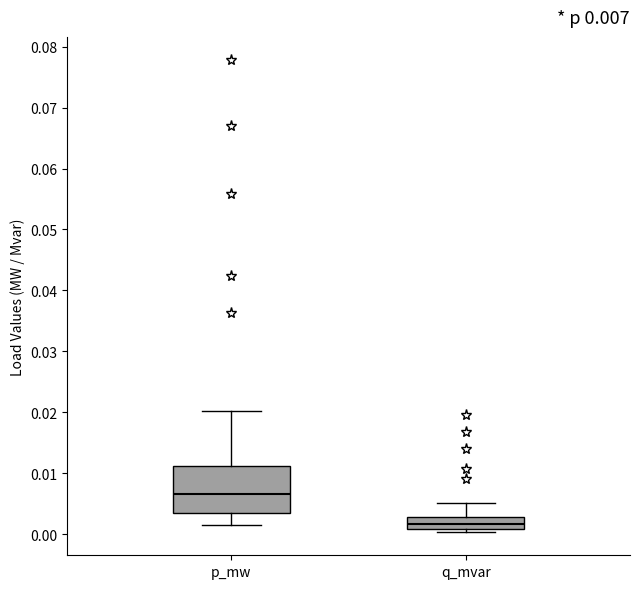

Comparing the boxes themselves (not the whiskers), which one is the tallest?

p_mw